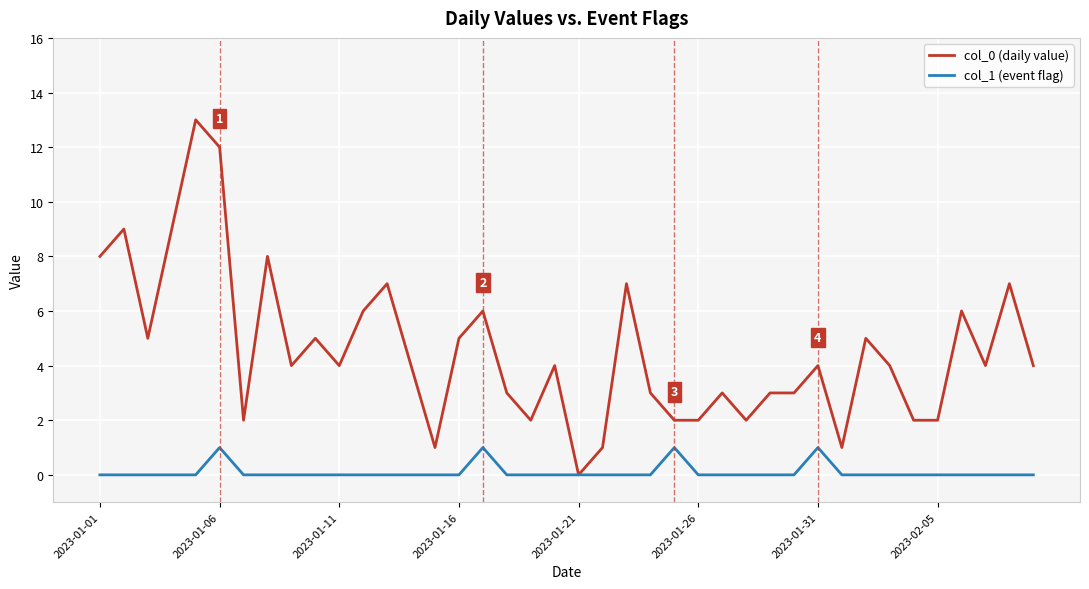

What is the average value of the col_0 (daily value) series?

5